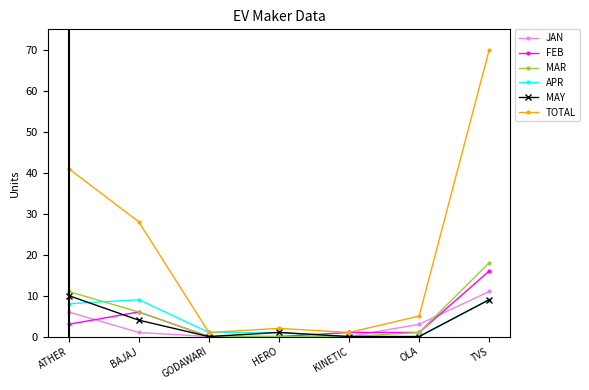

In TOTAL, how many points are lower than both neighbors (excluding endpoints)?

2